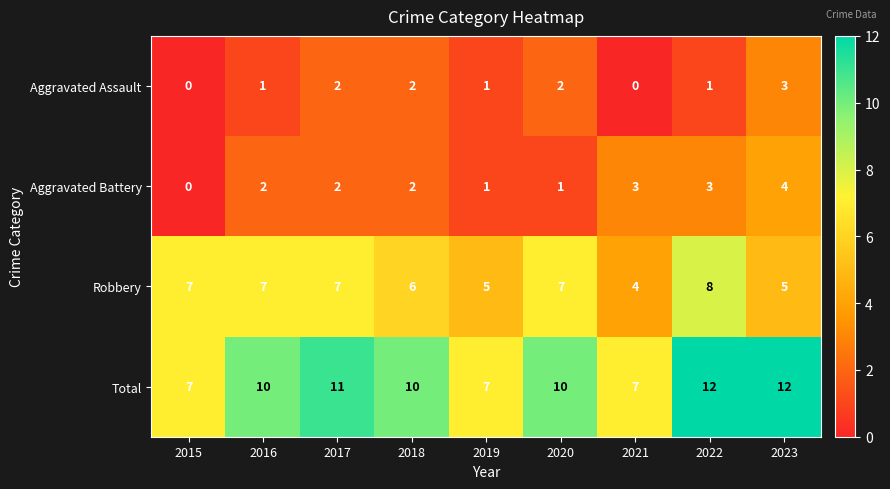

Which series has the largest total across all categories?

Total